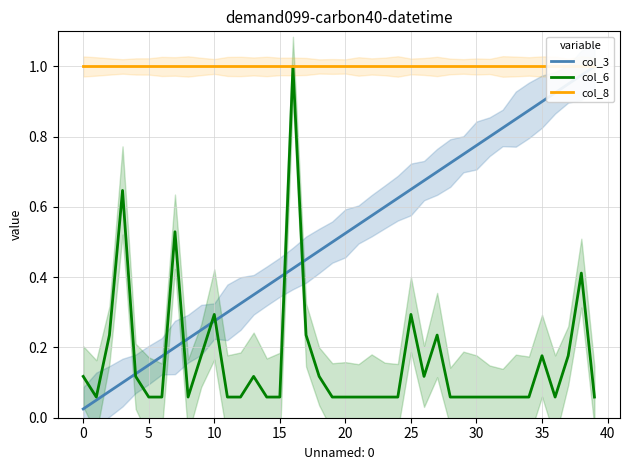

How many distinct data groups are displayed?

3